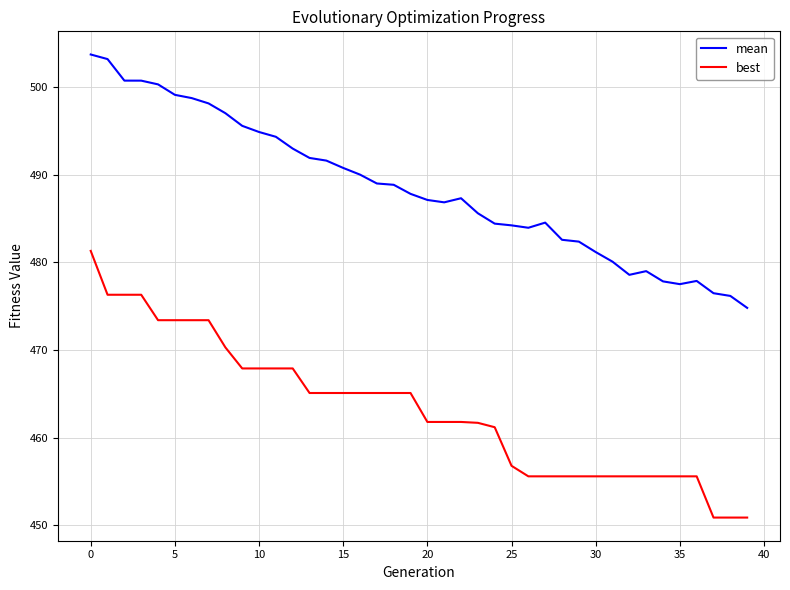

Which series has the largest range (max minus min)?

best